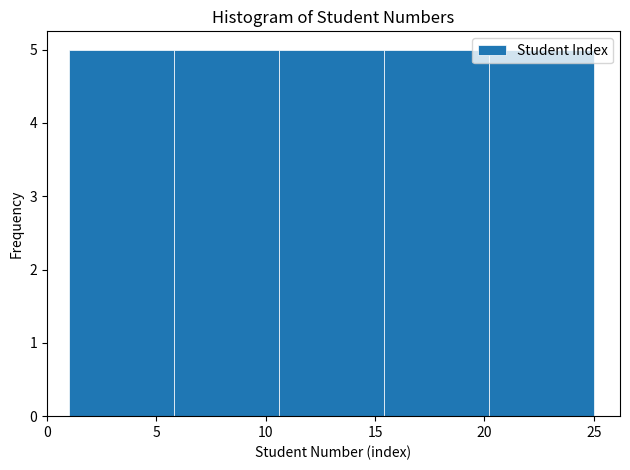

Reading left to right, list every bar in this chart as the range it spans on the x-axis followed by its height. Neither the bar edges nor the heights are printed on the chart, so give them approximately, as read against the axes.

1.0 to 5.8: 5
5.8 to 10.6: 5
10.6 to 15.4: 5
15.4 to 20.2: 5
20.2 to 25.0: 5